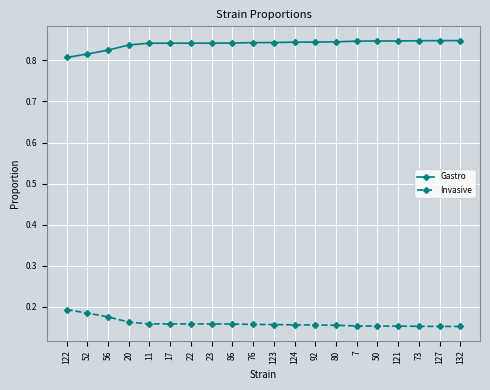

The Gastro series shows 0.8 at 123. True or false?

True